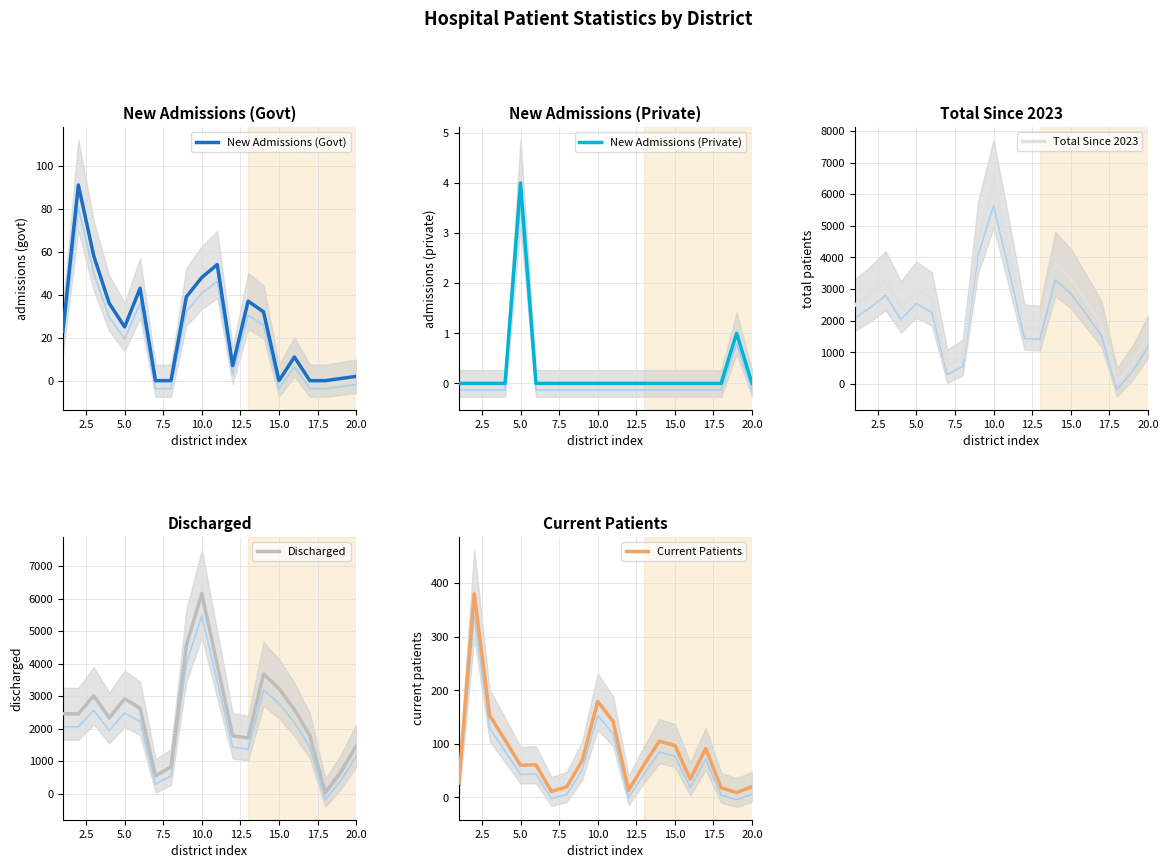

The value of New Admissions (Govt) at 5.0 is 35. True or false?

False